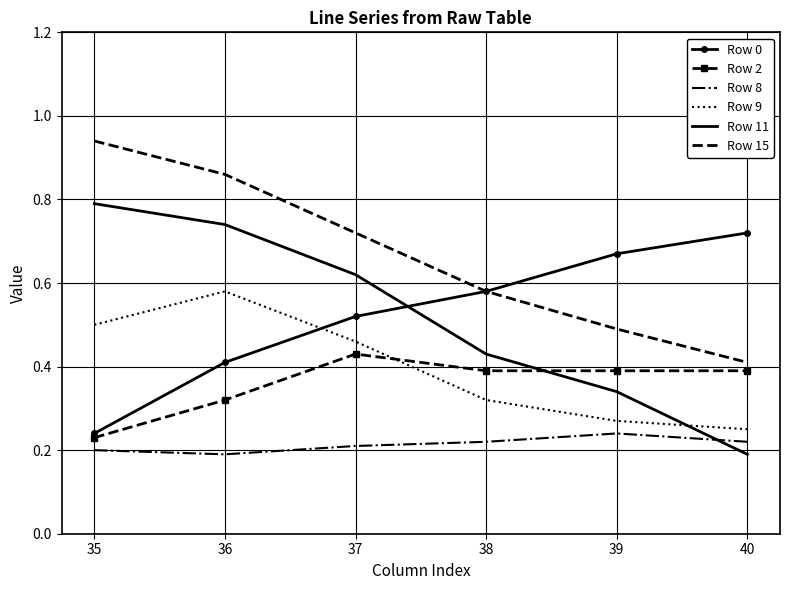

Which series has the largest range (max minus min)?

Row 11